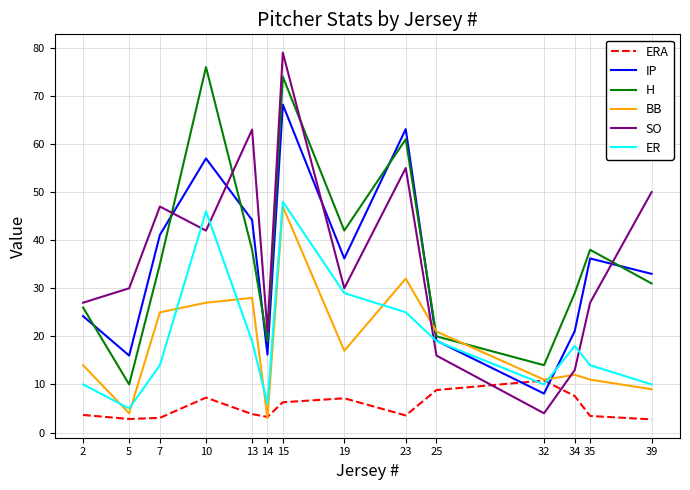

At which category is the sum across all series the highest?

15